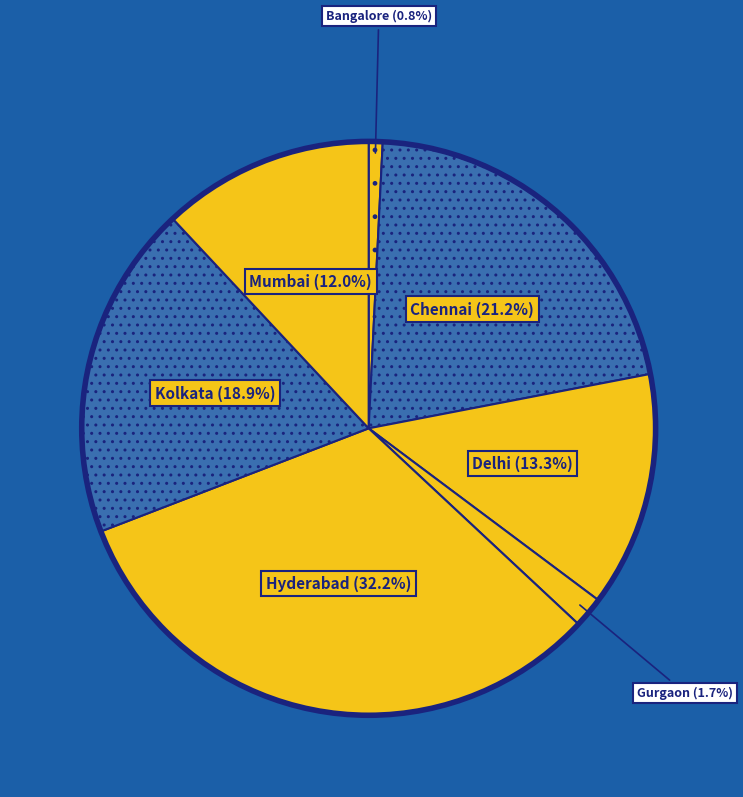

To the nearest percent, what is the average slice percentage?

14%